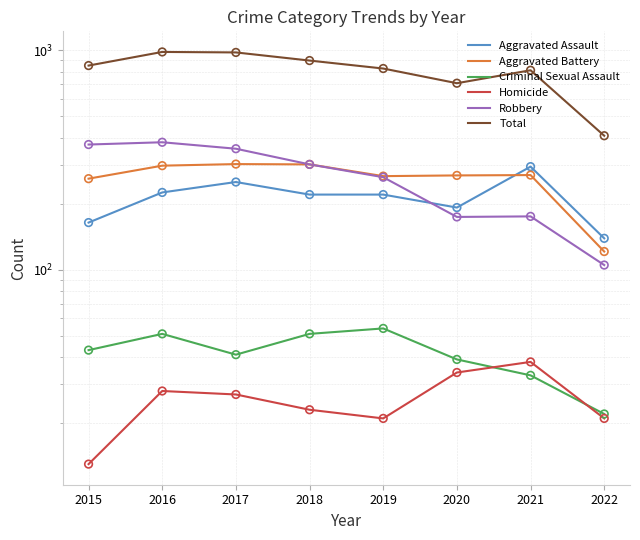

What is the total value across all series at 2021?

1622